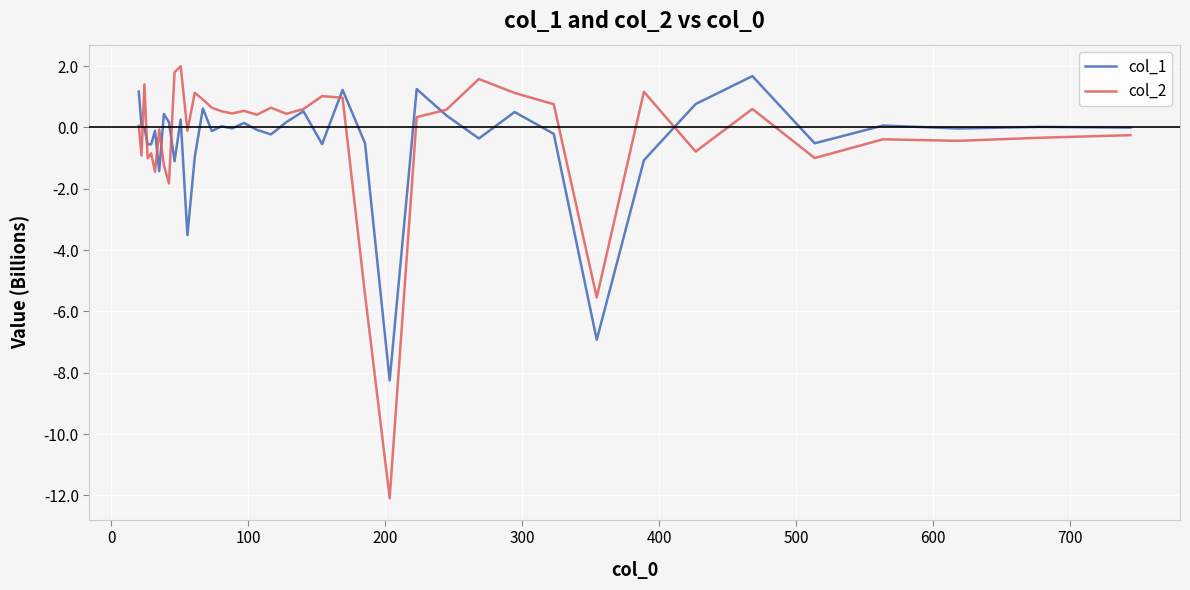

What is the highest value of the col_2 series?

2.0